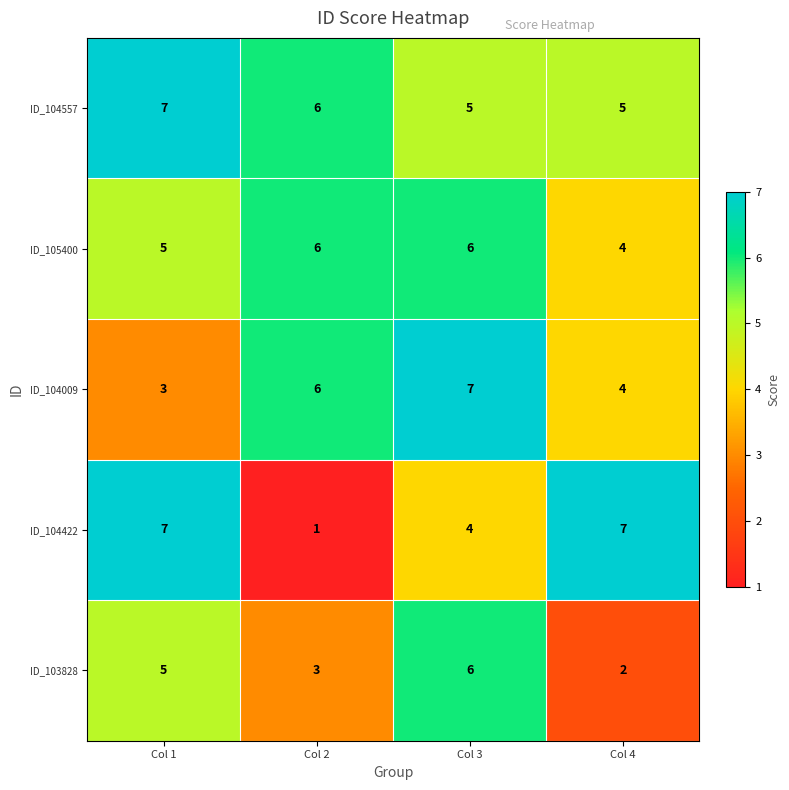

At which category is the sum across all series the highest?

Col 3